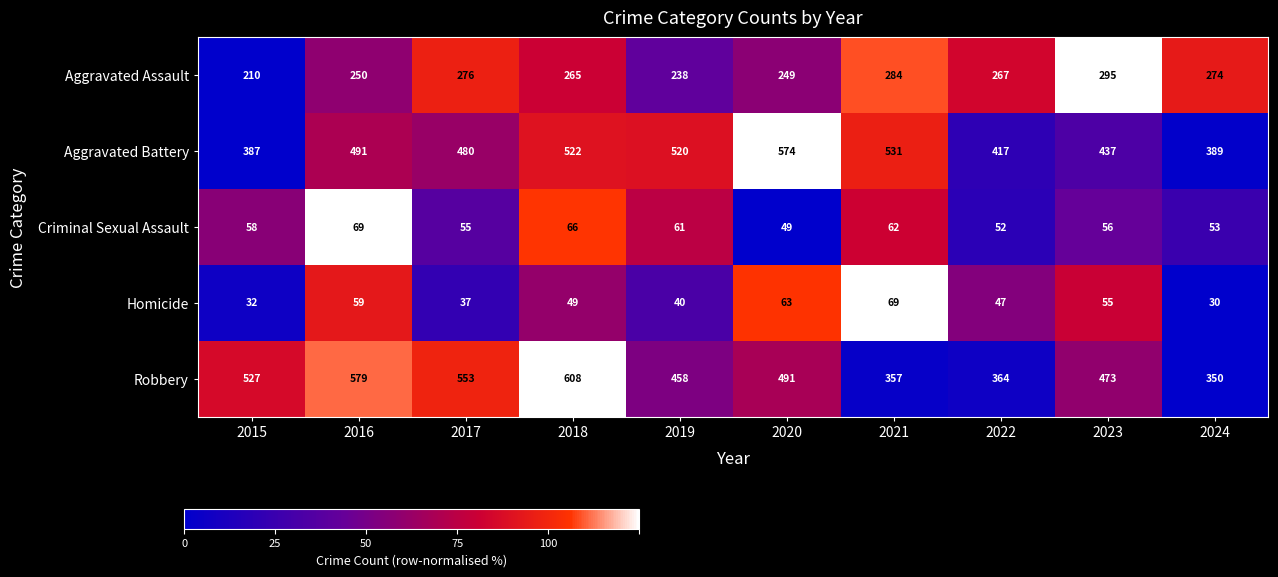

Read the Robbery value at 2017.

553